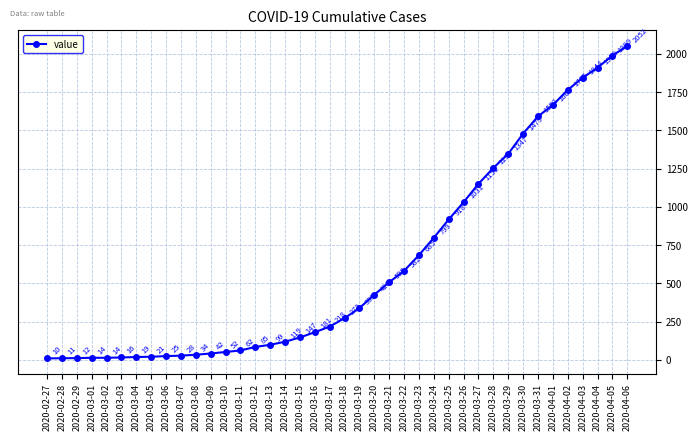

What is the difference between the values at 2020-03-24 and 2020-03-18?

526